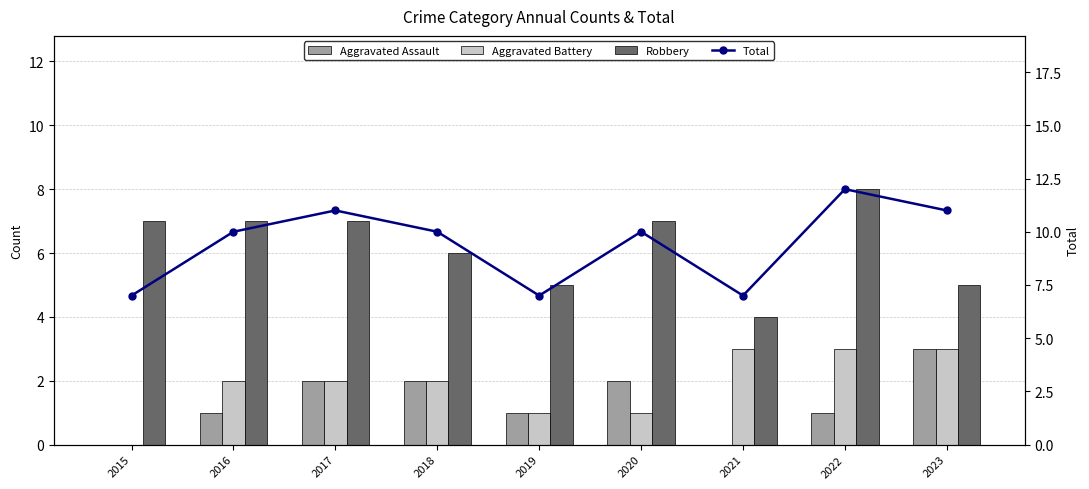

At which label does Aggravated Battery first exceed 2?

2021